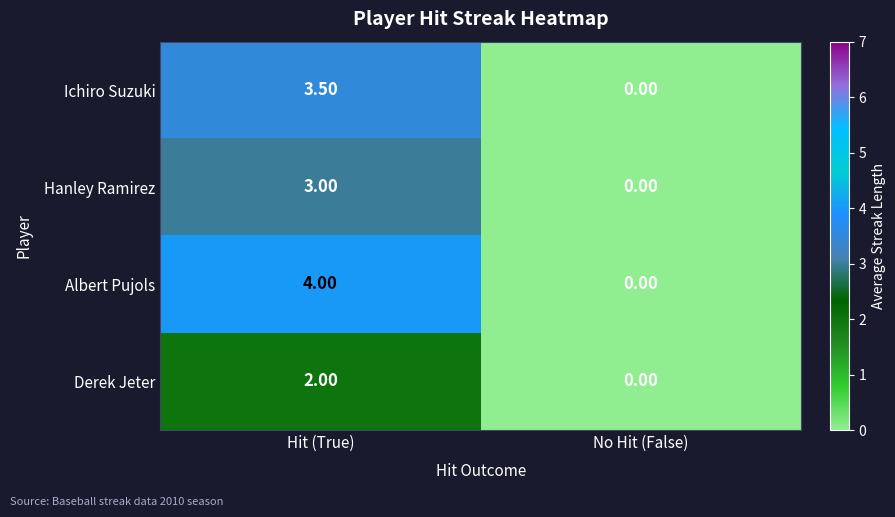

Which series changed the most between Hit (True) and No Hit (False)?

Albert Pujols